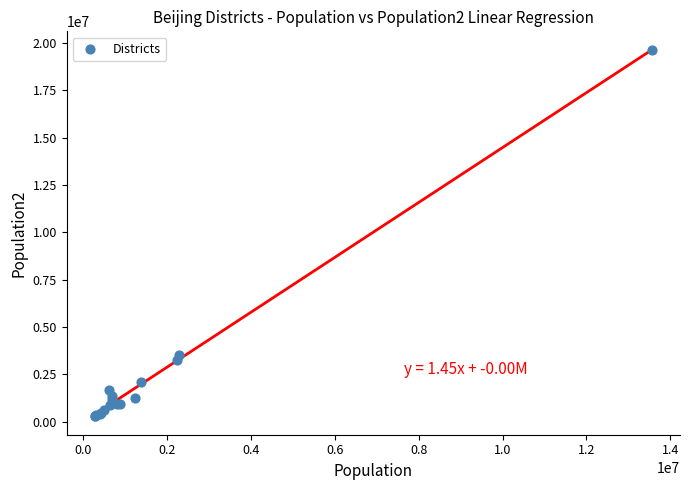

What Y value in the scatter plot is closest to 9951422?

3545137